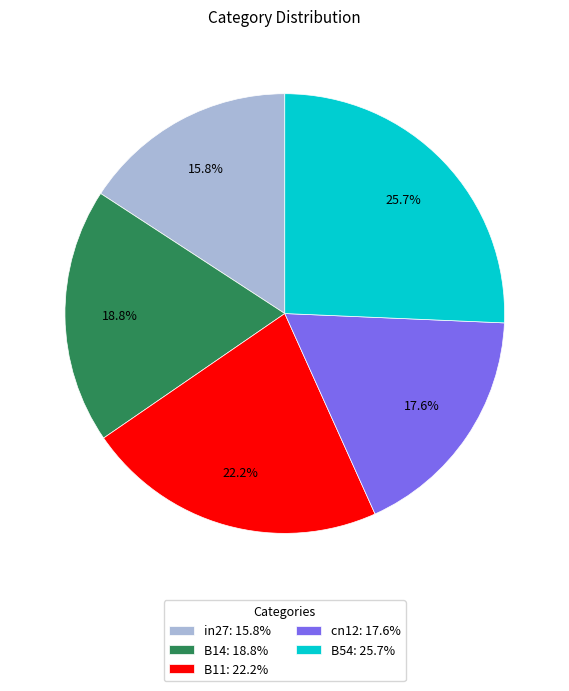

Is there a majority slice in this chart?

No